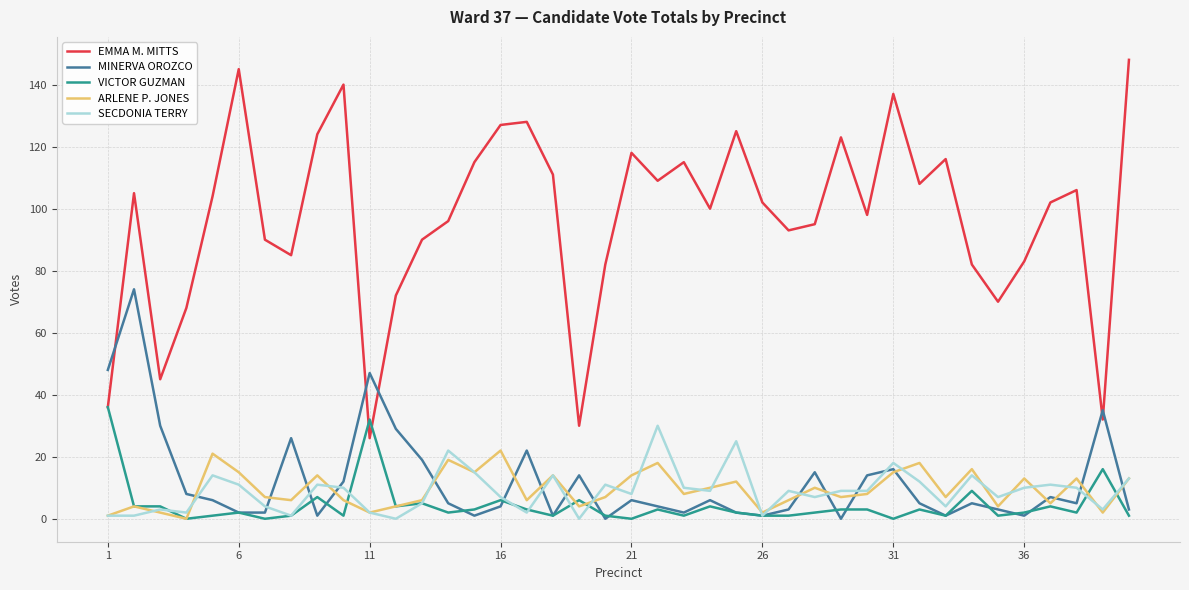

Which series has the largest range (max minus min)?

EMMA M. MITTS